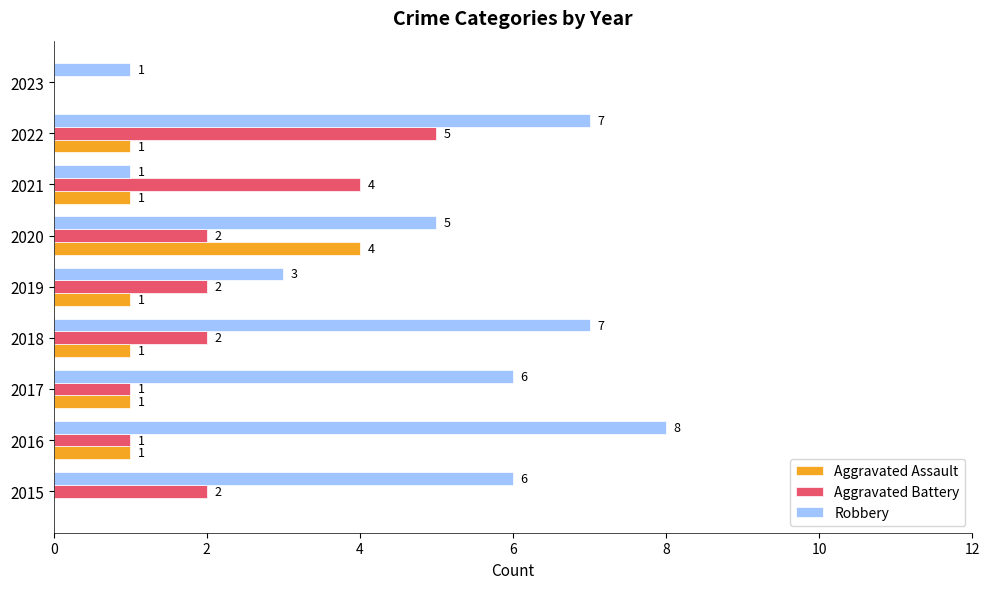

Which series has the largest total across all categories?

Robbery